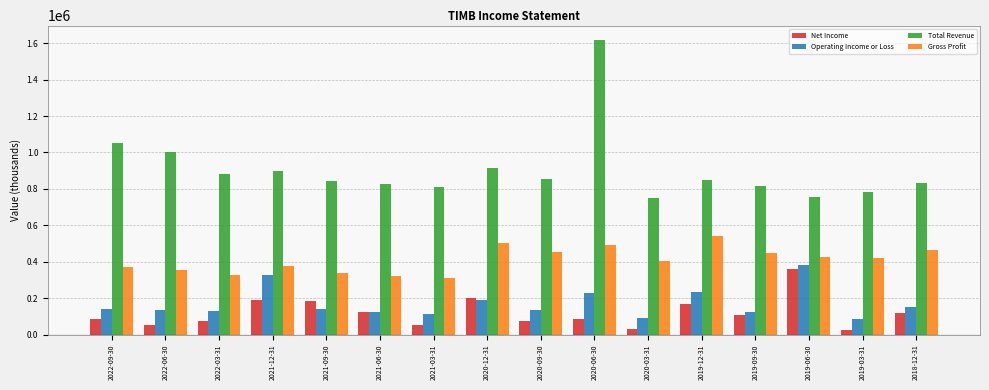

The value of Net Income at 2019-12-31 is 255530. True or false?

False